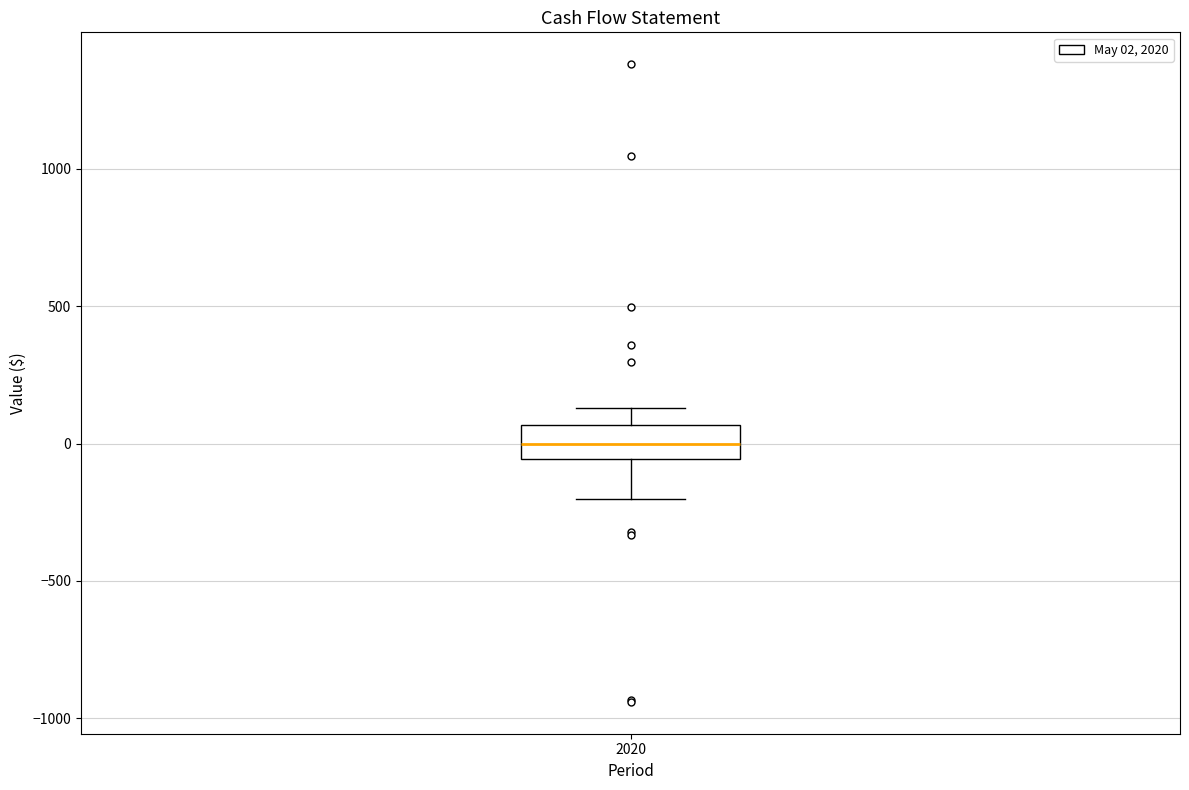

Read this box plot against the y-axis: the position of the median line, the range covered by the box, and the ends of both whiskers. The values are not printed on the chart, so give them approximately, as read against the axis.

median 0, box -50 to 50, whiskers -200 to 150